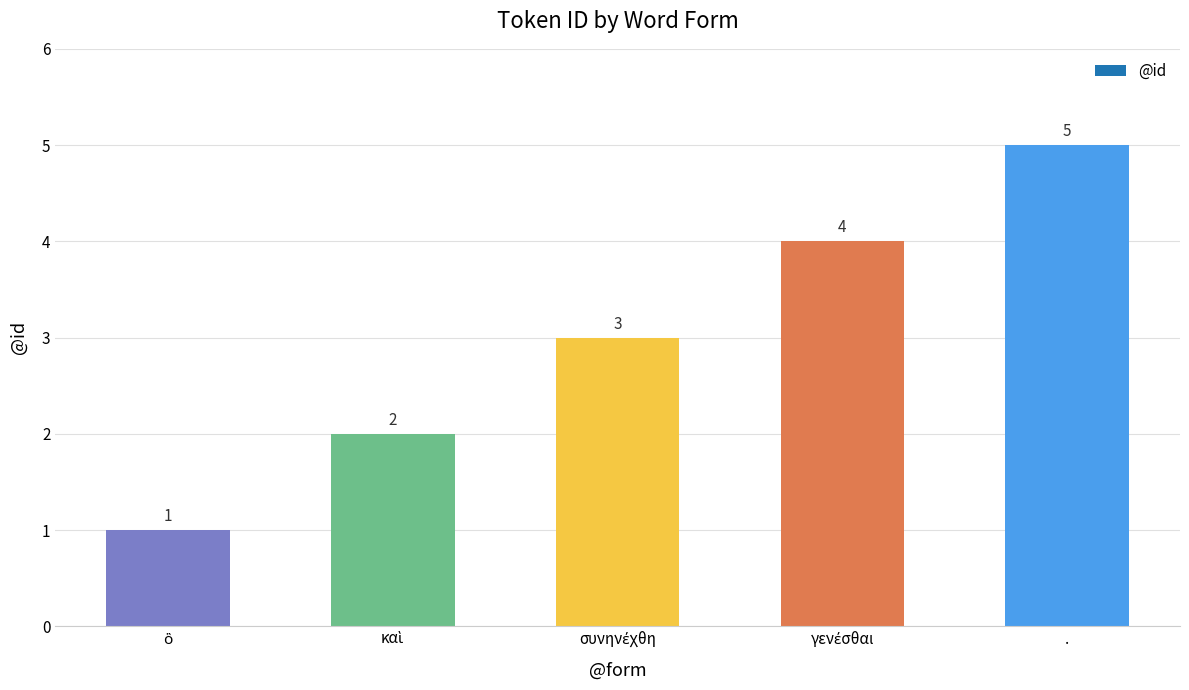

What is the label of the 1st bar from the right?

.